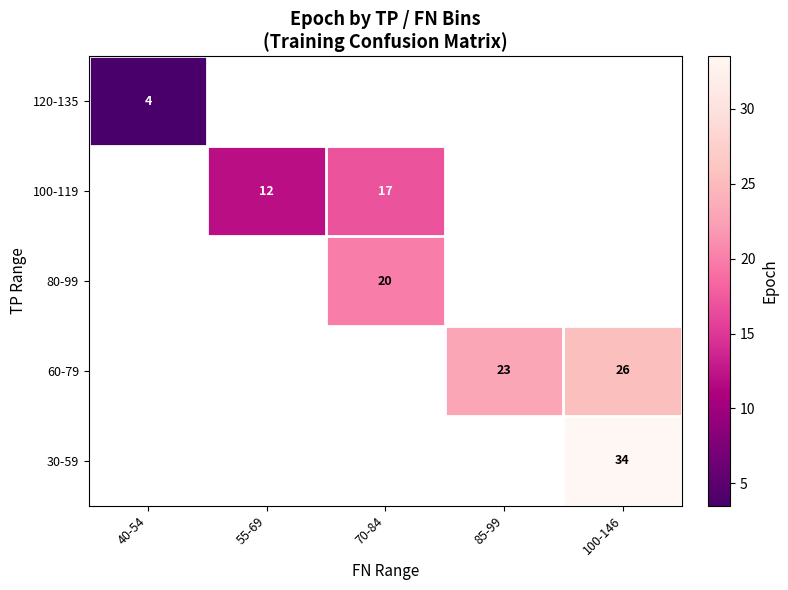

How many categories are shown in the chart?

5